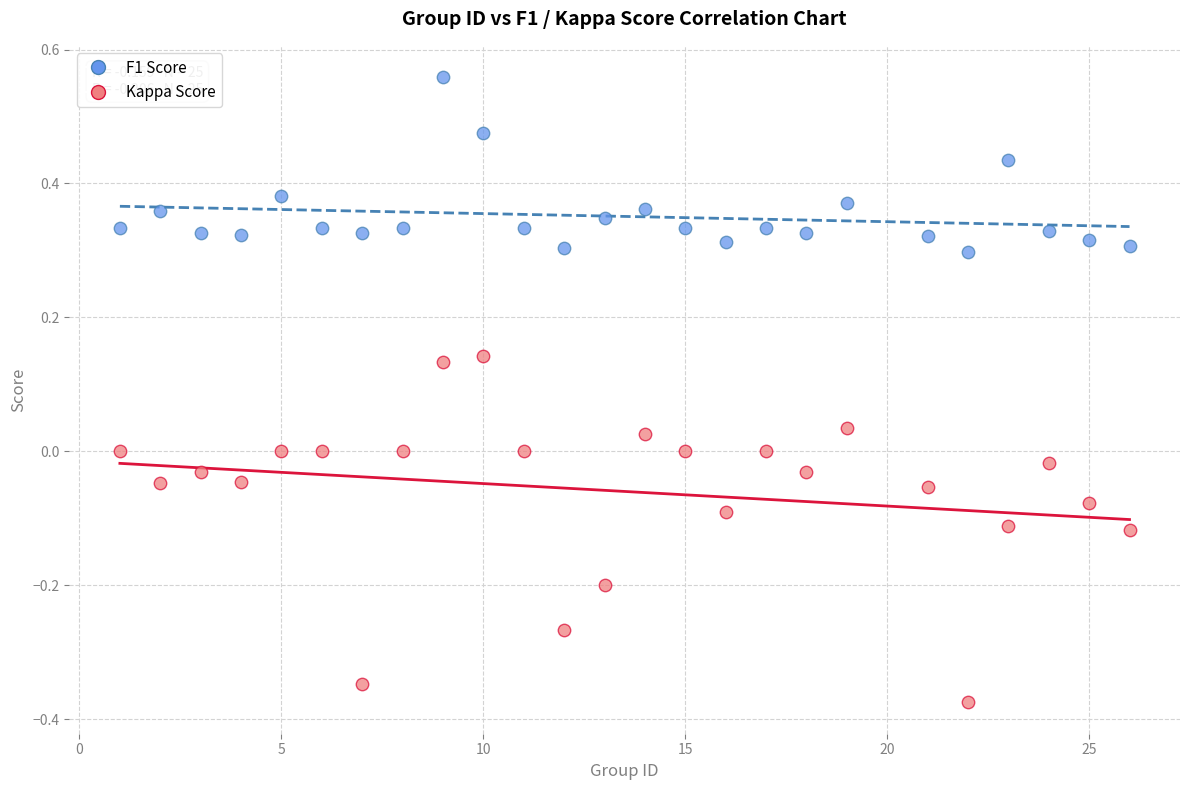

Across all data points, what is the range of X values (max minus min)?

25.0